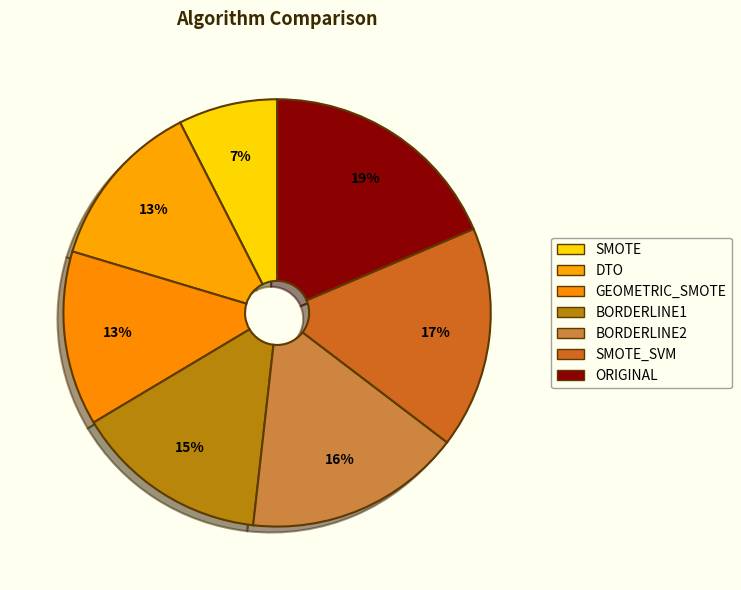

What is the change in value from SMOTE to DTO?

+1.5